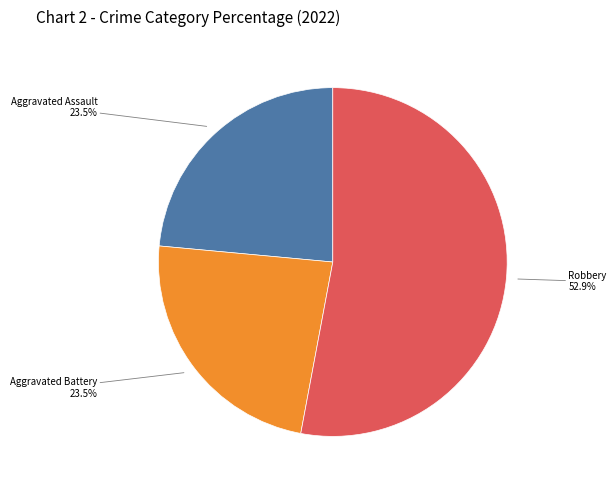

Count the number of slices in the pie.

3